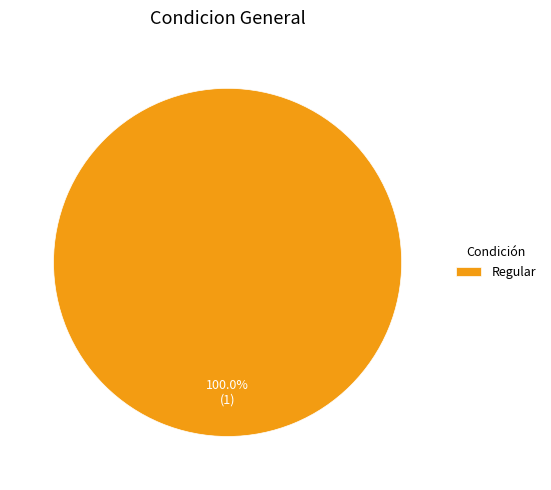

How many segments does this pie chart have?

1